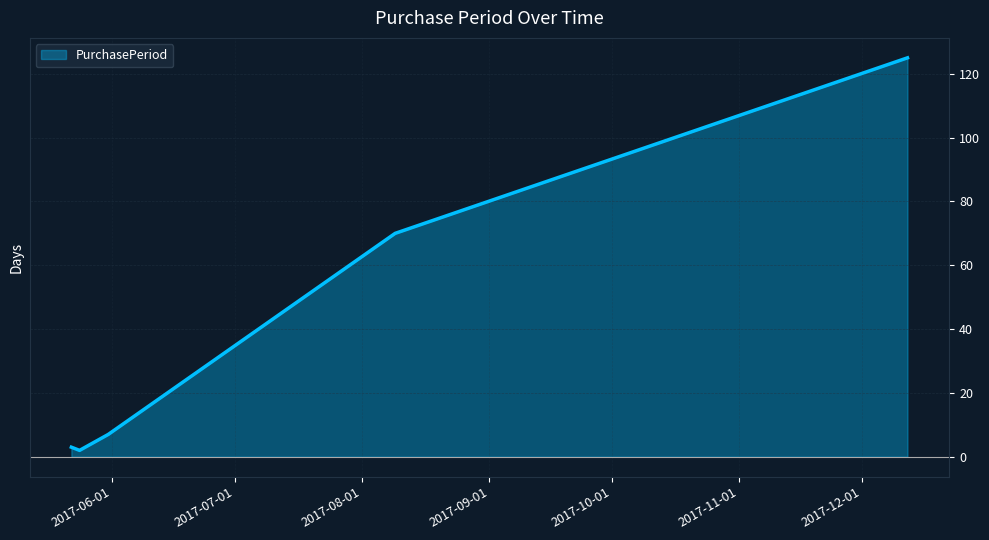

What is the average value?

41